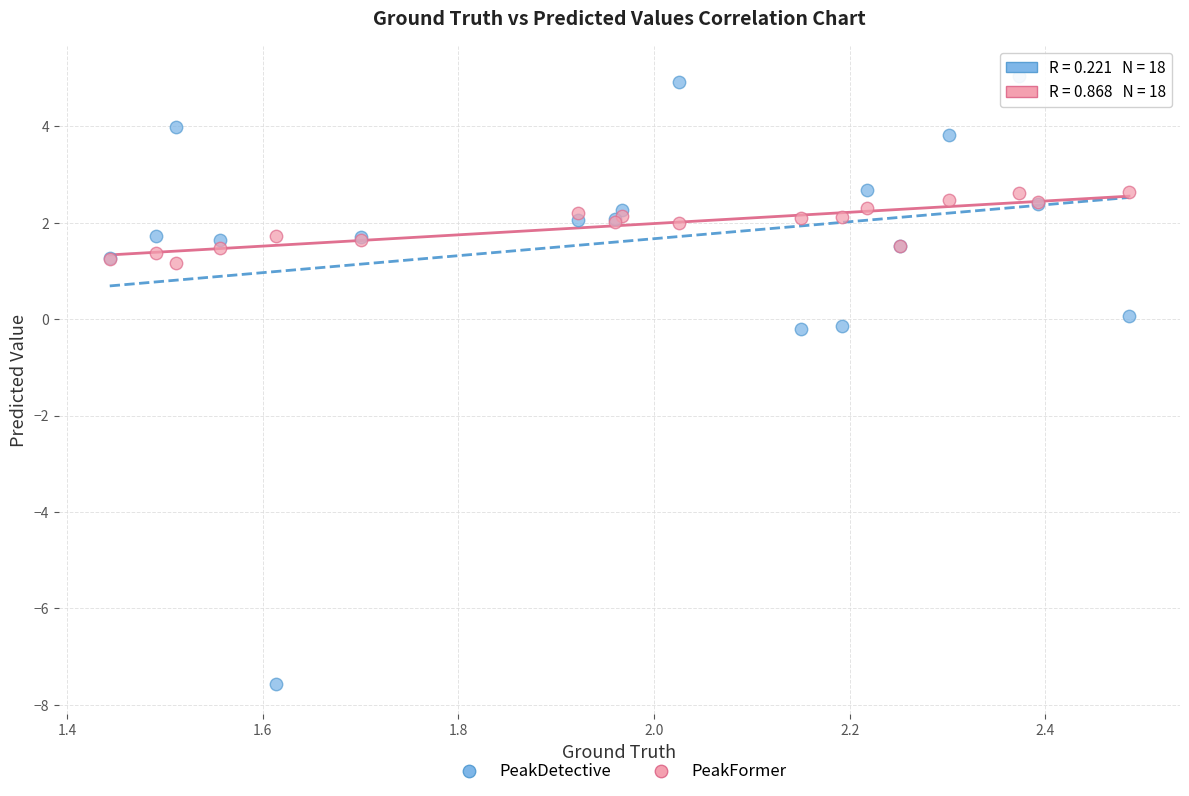

Which series has the widest spread of Y values?

PeakDetective